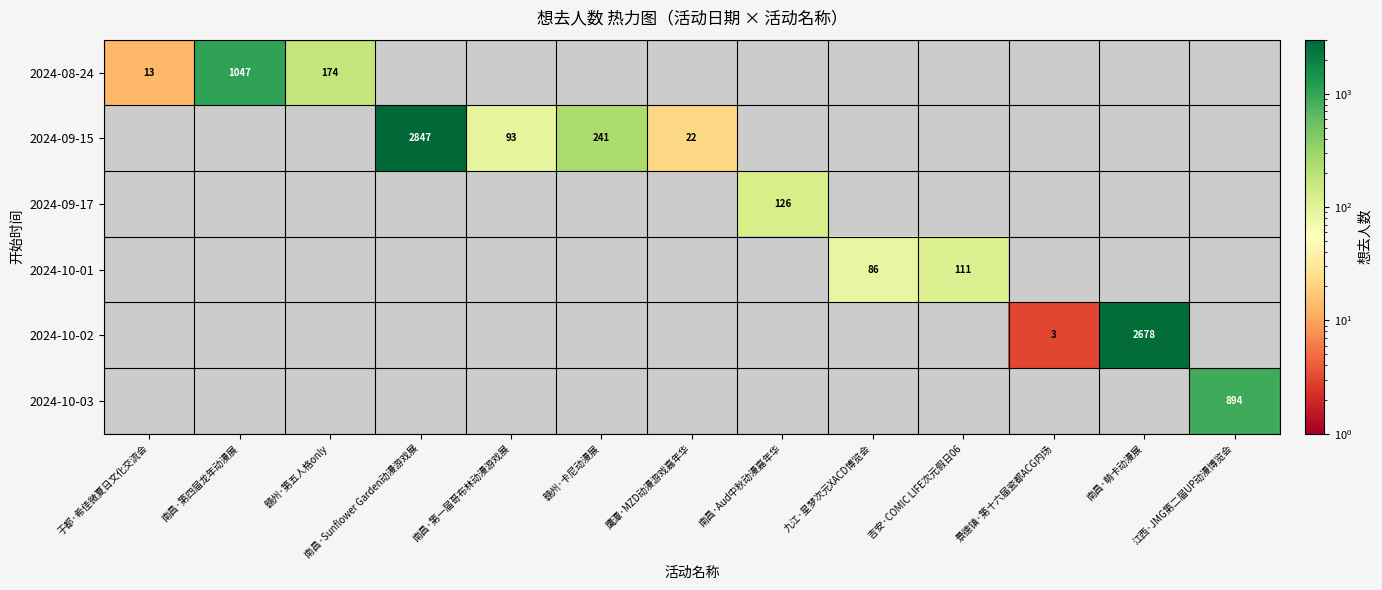

The value of 2024-09-17 at 南昌·Aud中秋动漫嘉年华 is 60. True or false?

False